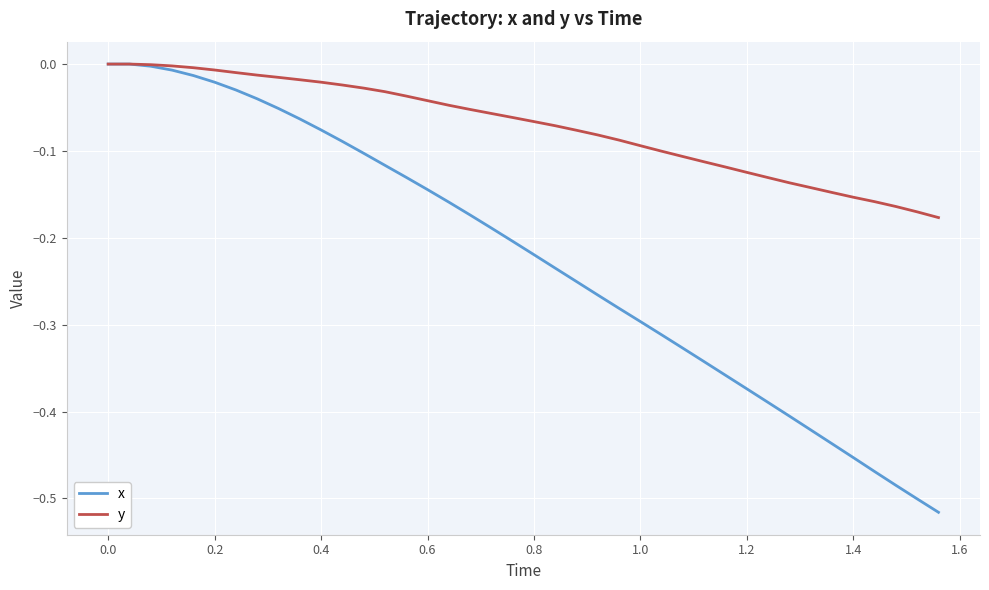

Which series has the largest total across all categories?

y